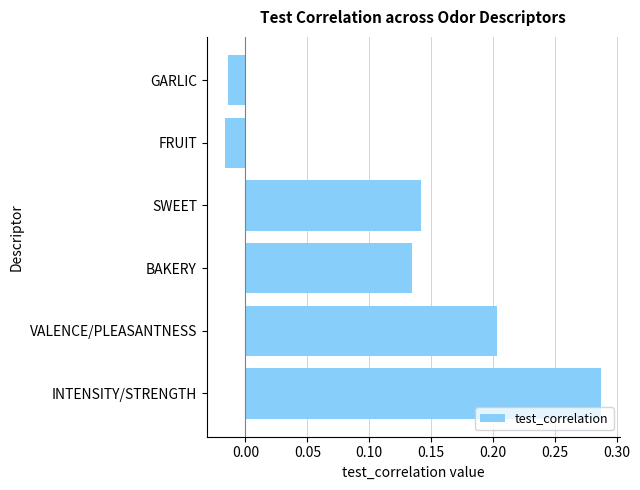

Which has a higher value, BAKERY or FRUIT?

BAKERY